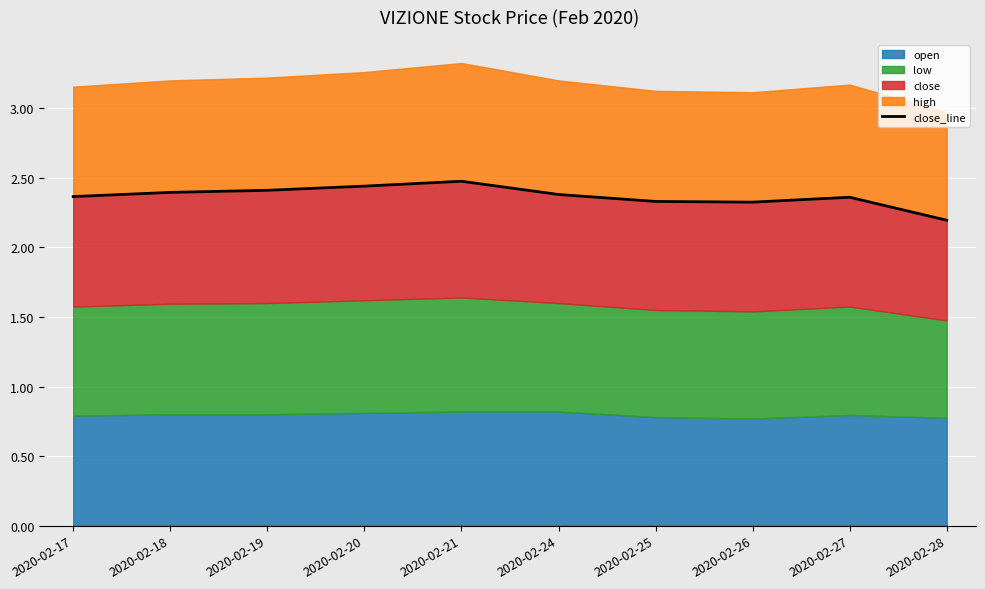

Reading left to right, extract all data points from this chart.

2020-02-17=2.4	2020-02-18=2.4	2020-02-19=2.4	2020-02-20=2.4	2020-02-21=2.5	2020-02-24=2.4	2020-02-25=2.3	2020-02-26=2.3	2020-02-27=2.4	2020-02-28=2.2